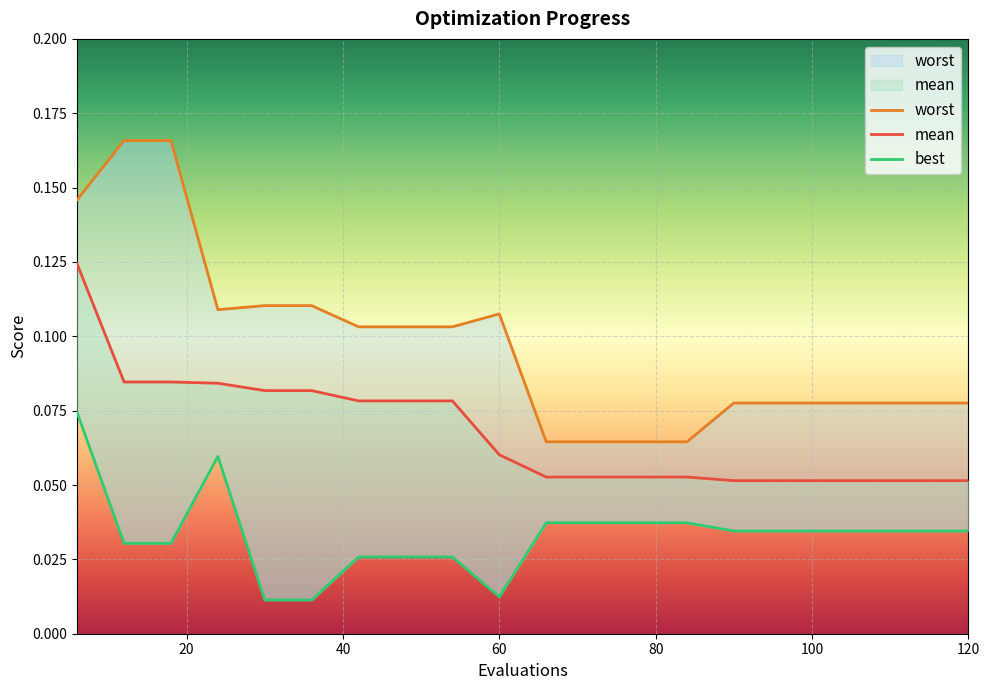

How many data points does each series have?

20